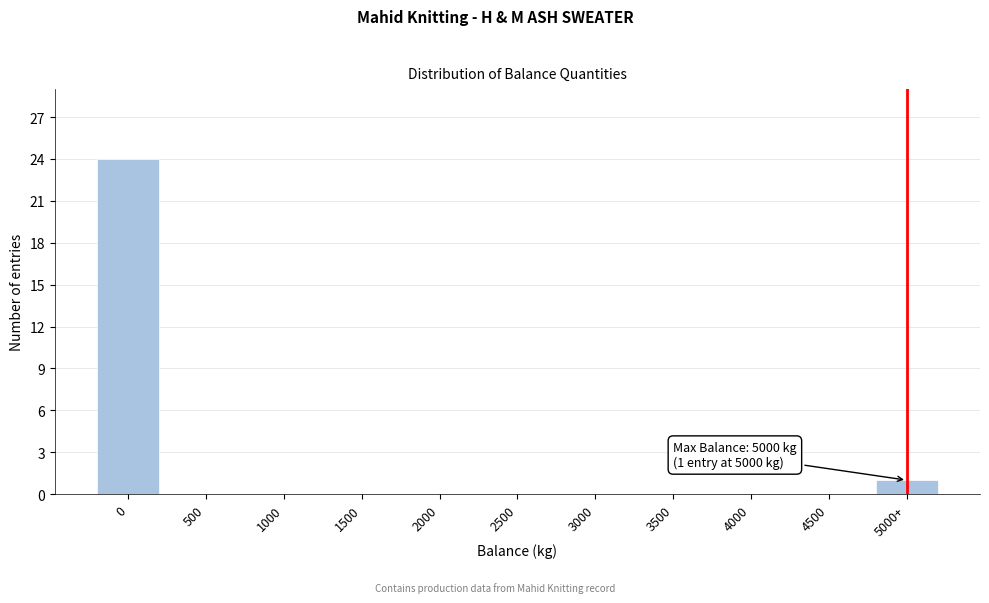

Reading left to right, extract all data points from this chart.

0=24	500=0	1000=0	1500=0	2000=0	2500=0	3000=0	3500=0	4000=0	4500=0	5000+=1